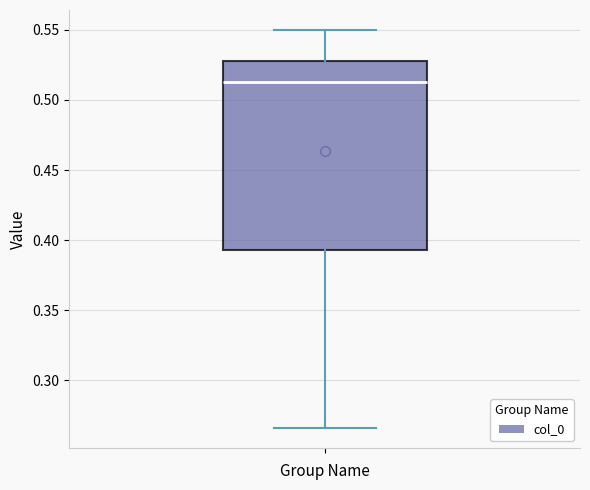

Where does the lower whisker of the box end on the y-axis? The values are not printed on the chart, so give them approximately, as read against the axis.

0.265